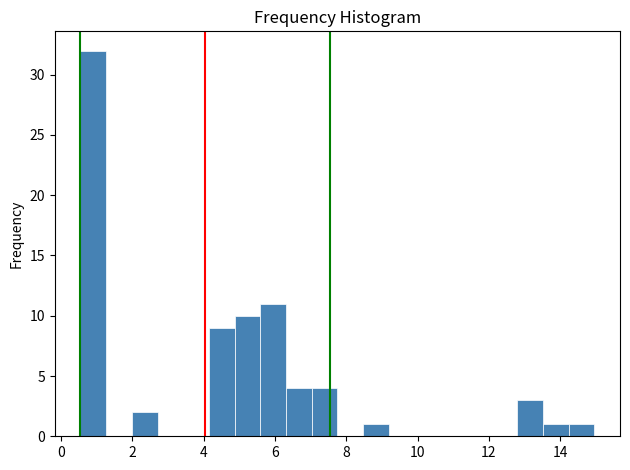

Around what value on the x-axis is the tallest bar? Give the approximate position of its centre, as read against the axis.

1.0